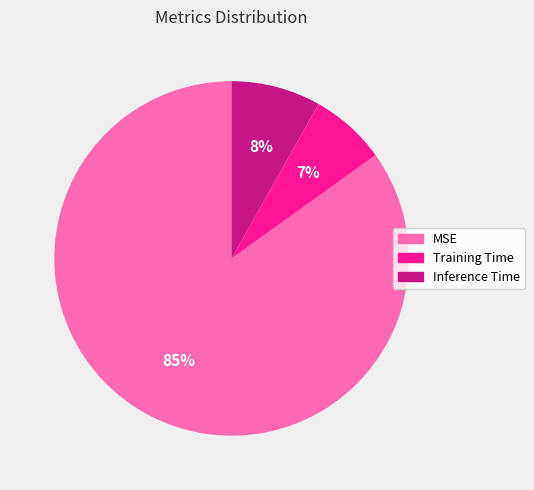

True or false: Training Time accounts for 7% of the total.

True